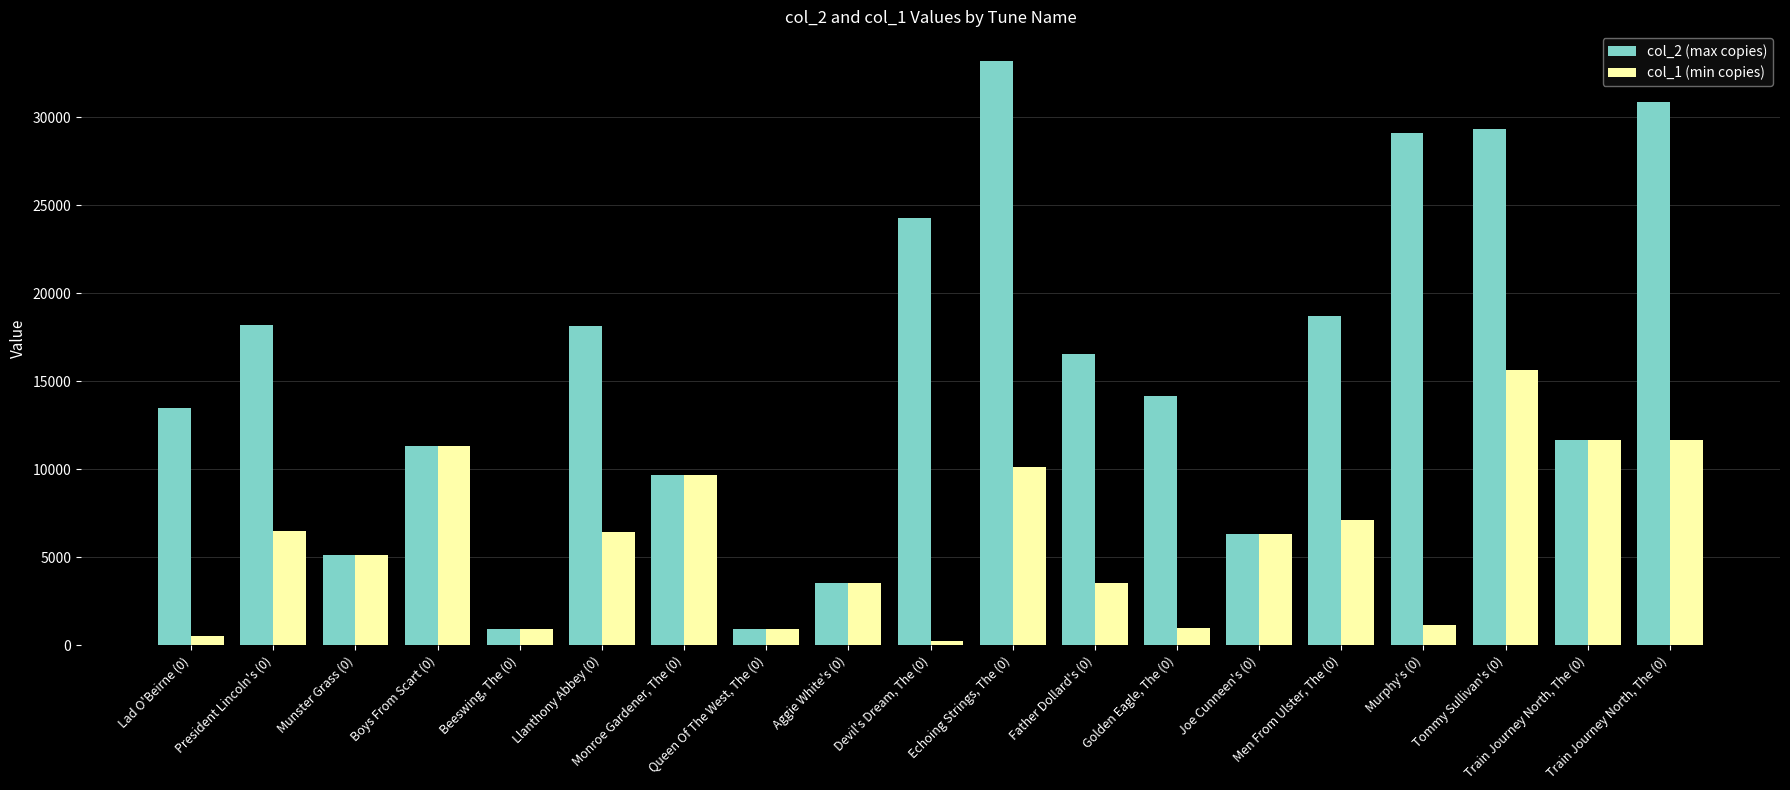

Are the bars grouped side by side (vs. stacked)?

Yes